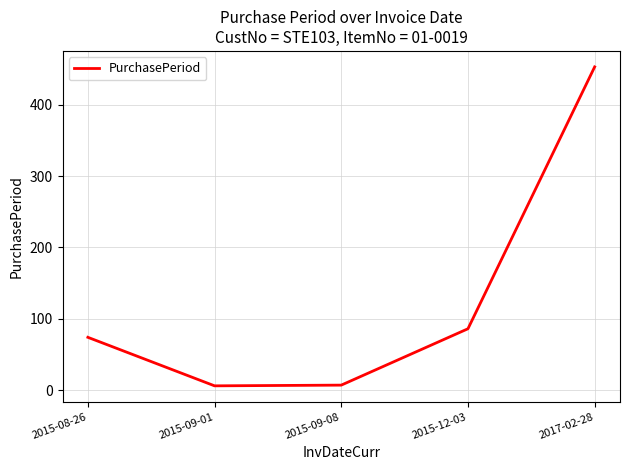

How many lines are shown in the chart?

1